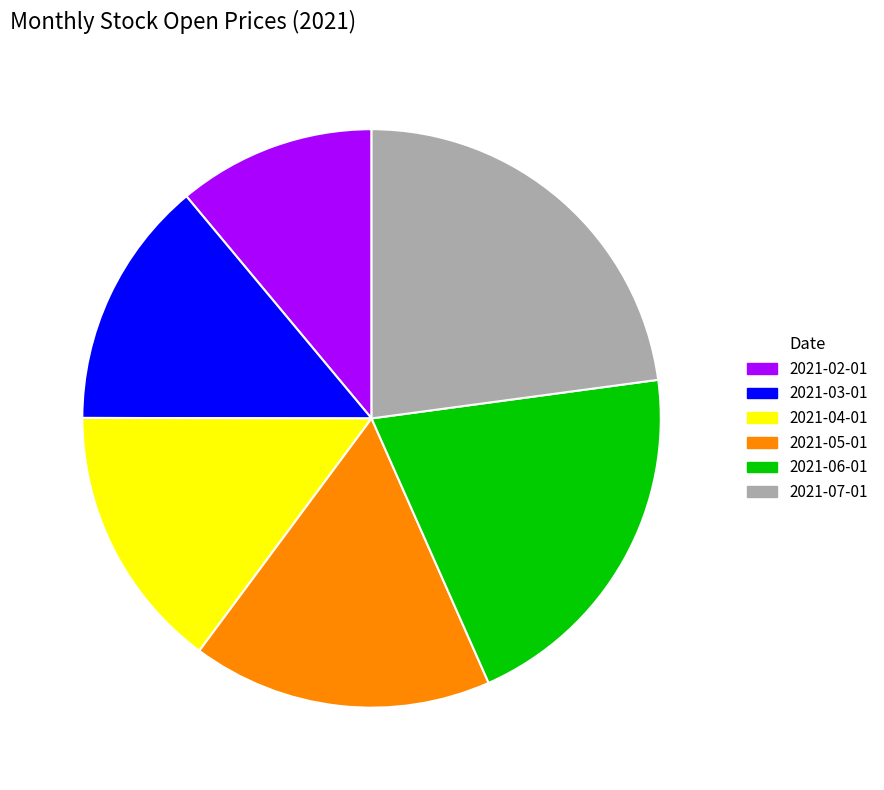

Count the number of slices in the pie.

6